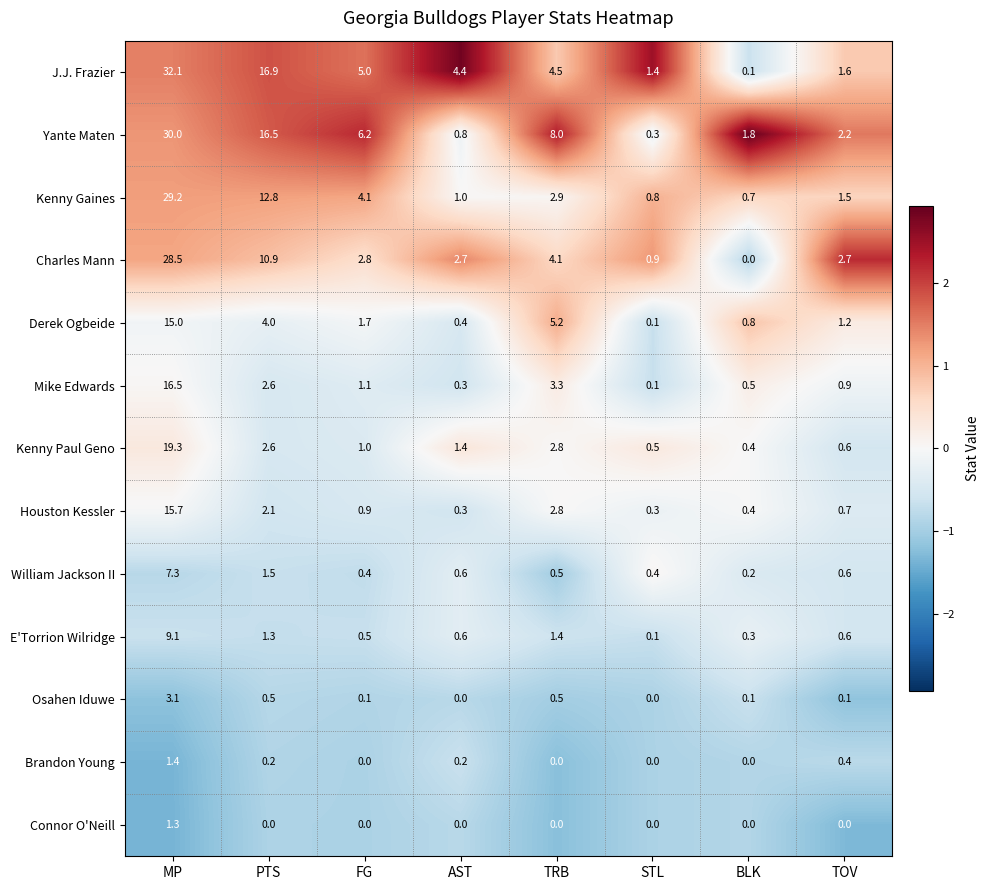

True or false: Kenny Paul Geno has a value of 0.5 at STL.

True